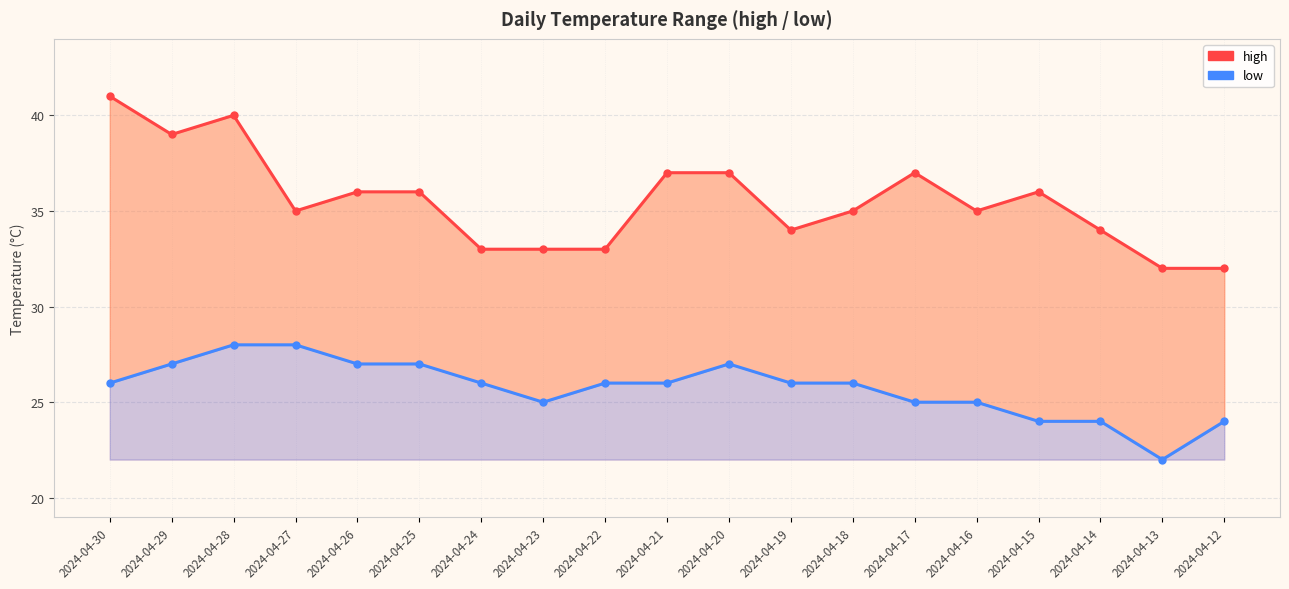

At which category is the sum across all series the highest?

2024-04-28